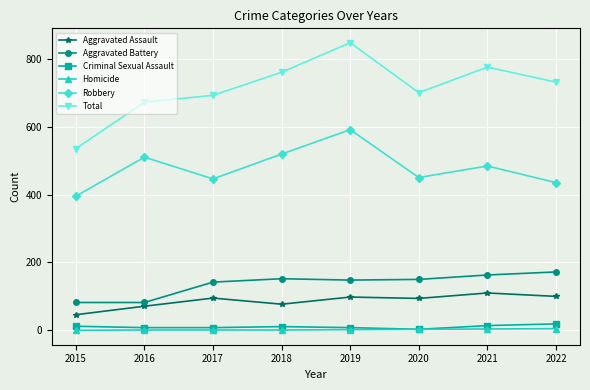

What is the value of the Aggravated Battery point at the 7th from the left?

163